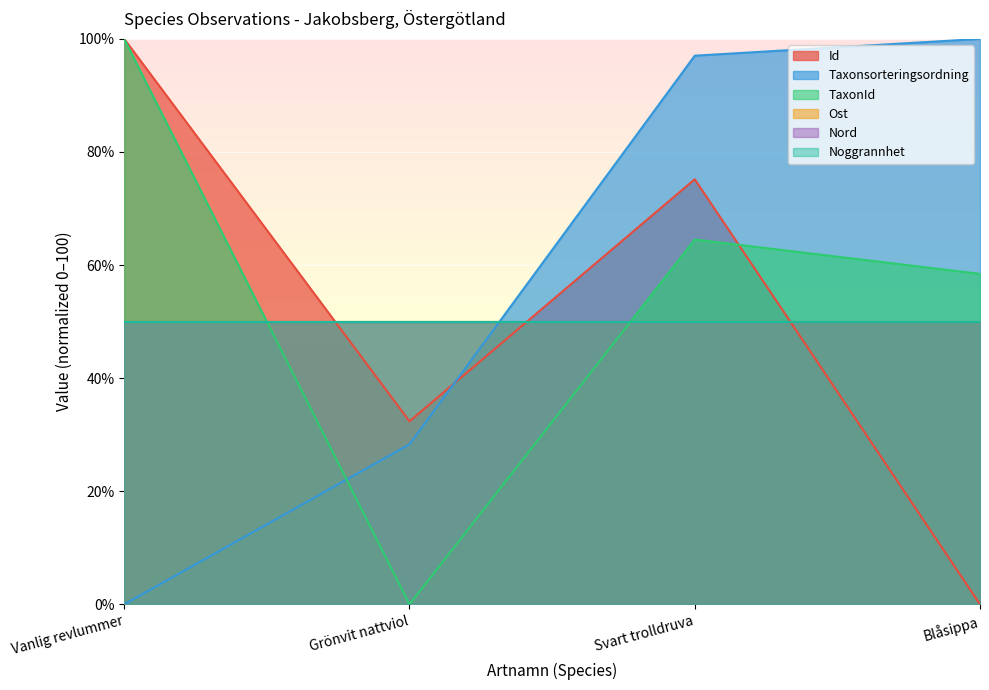

Which category has the highest value across all series?

Vanlig revlummer